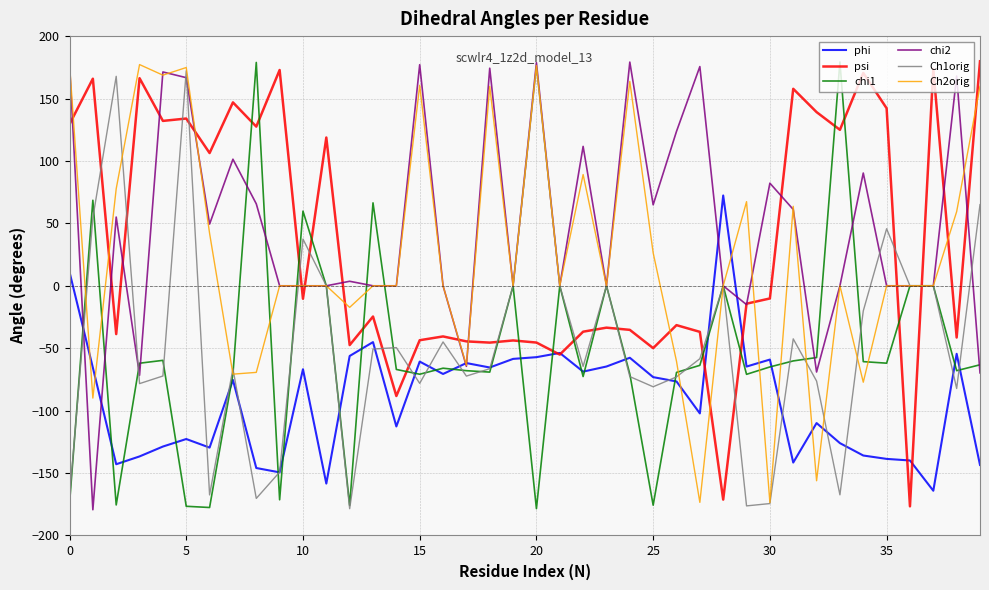

What is the difference between the second highest and second lowest values in the chi2 series?

250.4